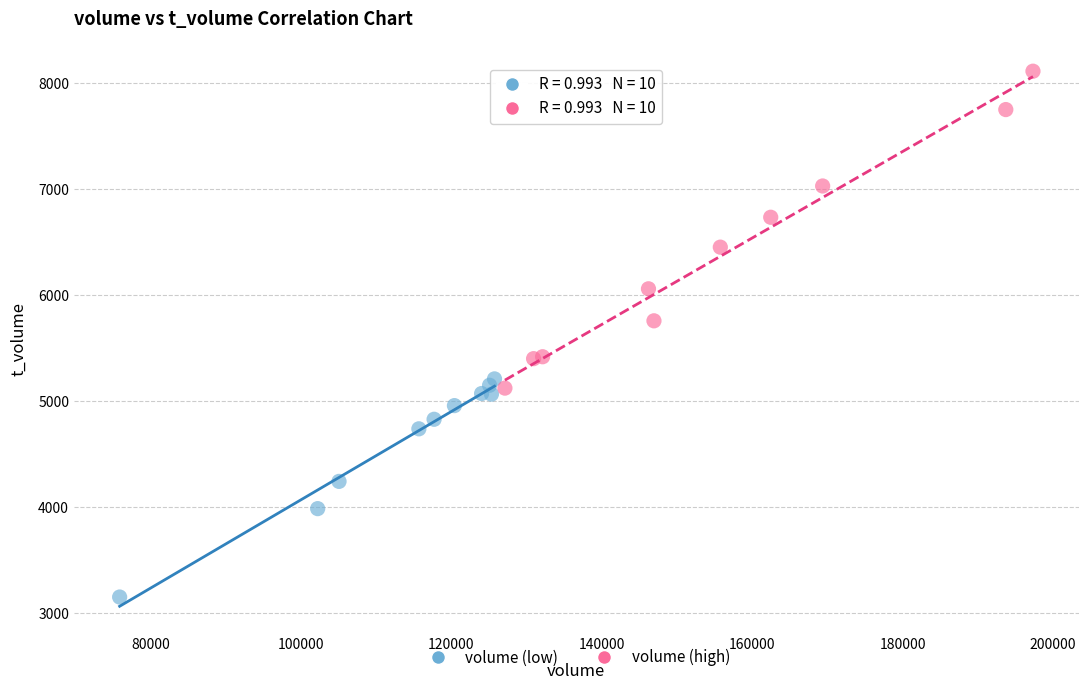

What are all the series names shown in the legend?

volume (low), volume (high)